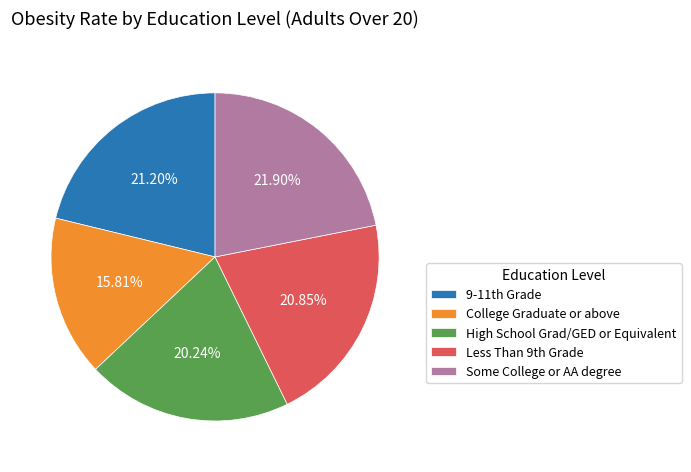

Is it true that High School Grad/GED or Equivalent is 20% of the pie?

True